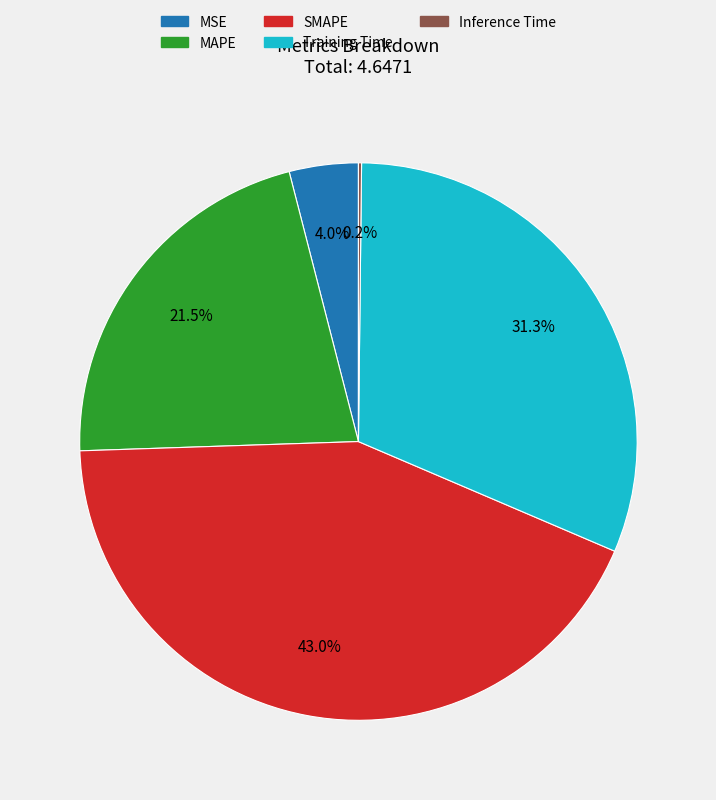

Which has a higher value, SMAPE or MSE?

SMAPE